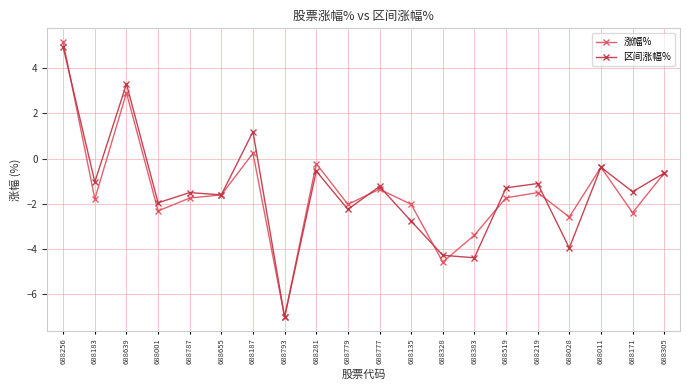

At which label does 区间涨幅% first exceed -1?

688256